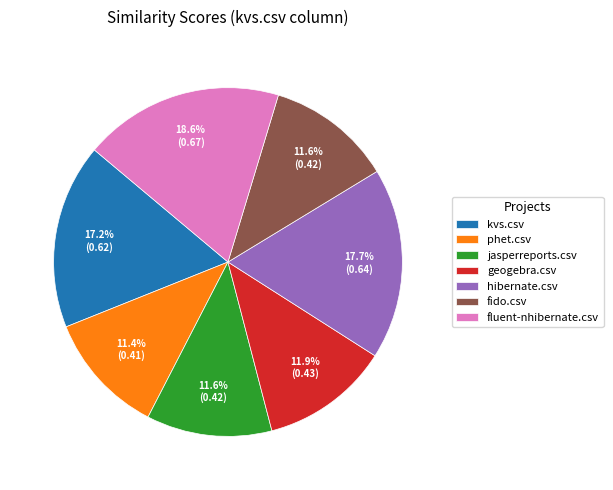

What percentage is the hibernate.csv slice, to the nearest percent?

18%